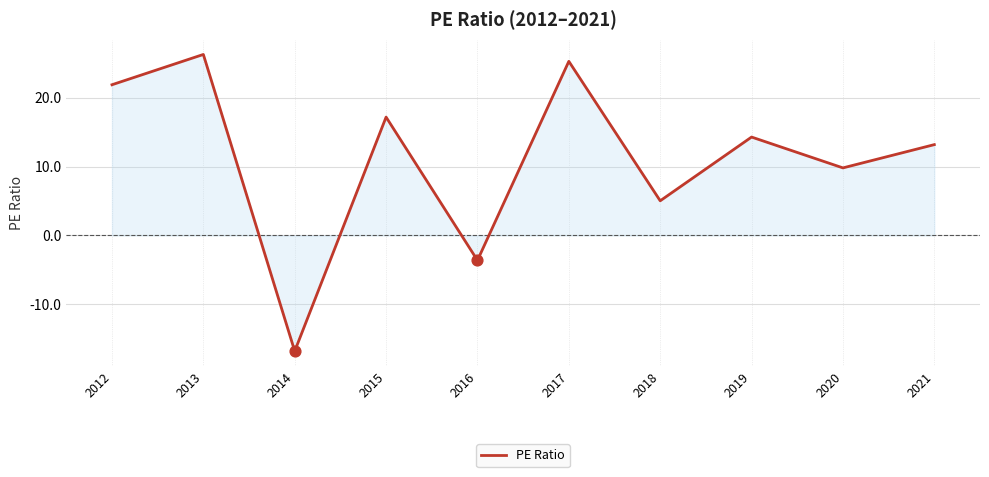

Which has a higher value, 2012 or 2016?

2012